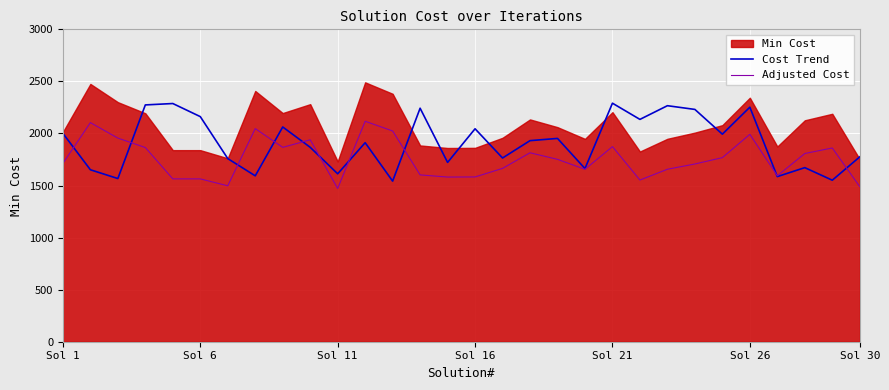

The value of Cost Trend at Sol 30 is 1217.4. True or false?

False